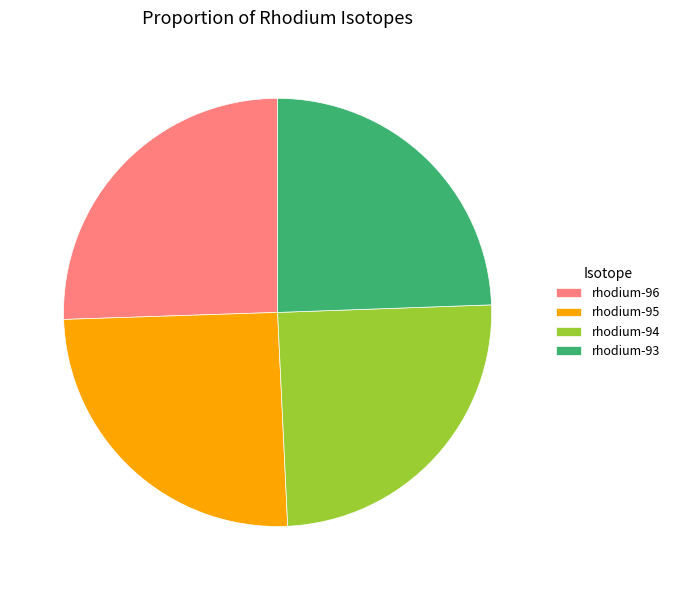

Approximately how many times larger is the value at rhodium-96 compared to rhodium-94?

1.0